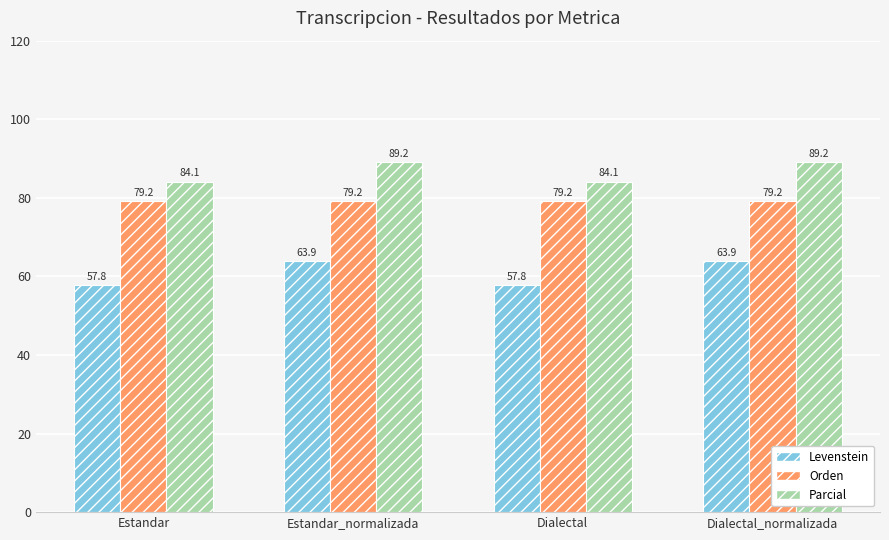

Reading right to left, list all the values displayed in this chart.

Levenstein: 63.9	57.8	63.9	57.8
Orden: 79.2	79.2	79.2	79.2
Parcial: 89.2	84.1	89.2	84.1